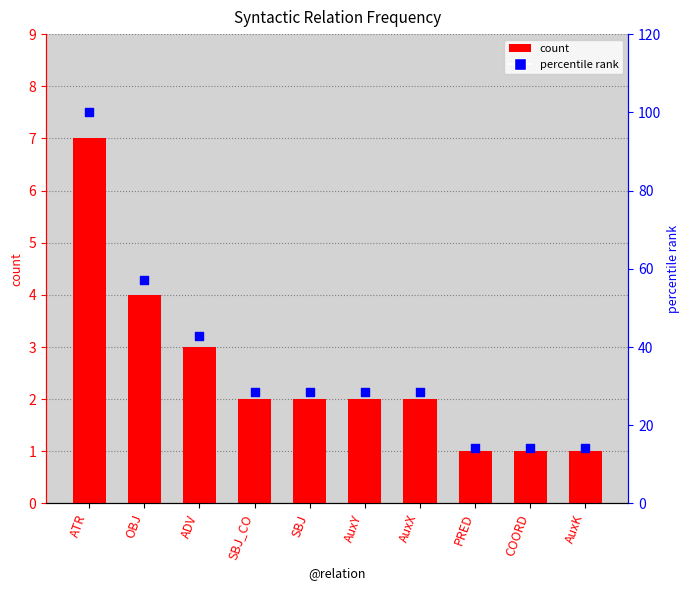

Is the value of count at OBJ greater than the value of percentile rank at COORD?

No